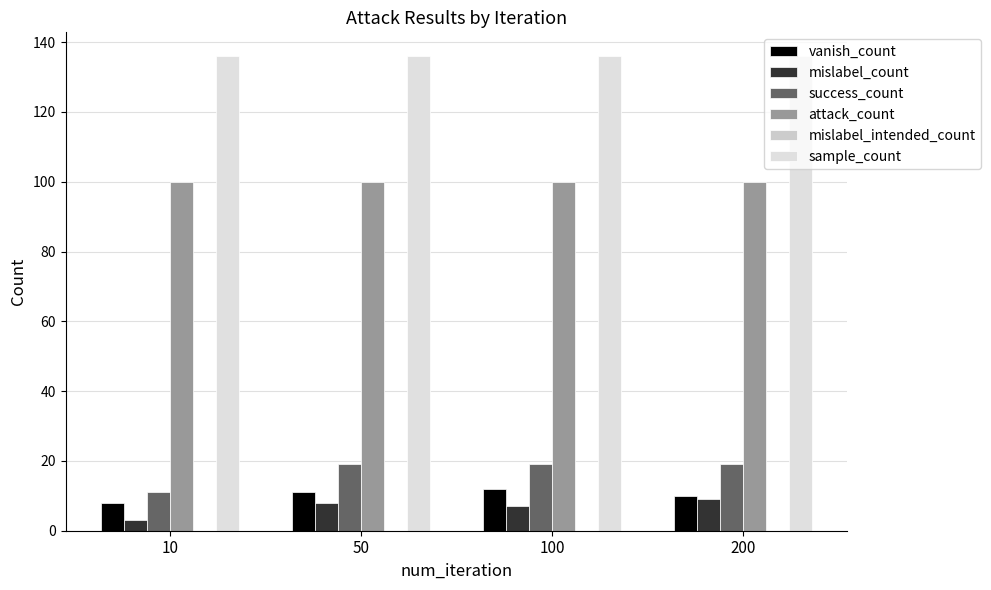

Which series has the largest range (max minus min)?

success_count